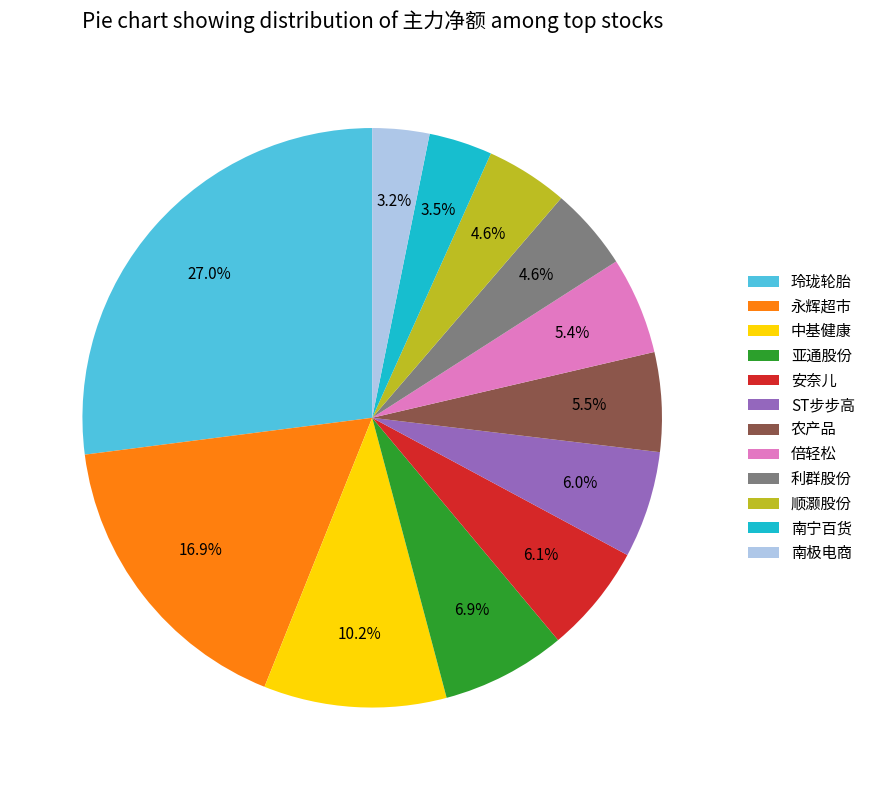

Which has a higher value, 南极电商 or 利群股份?

利群股份